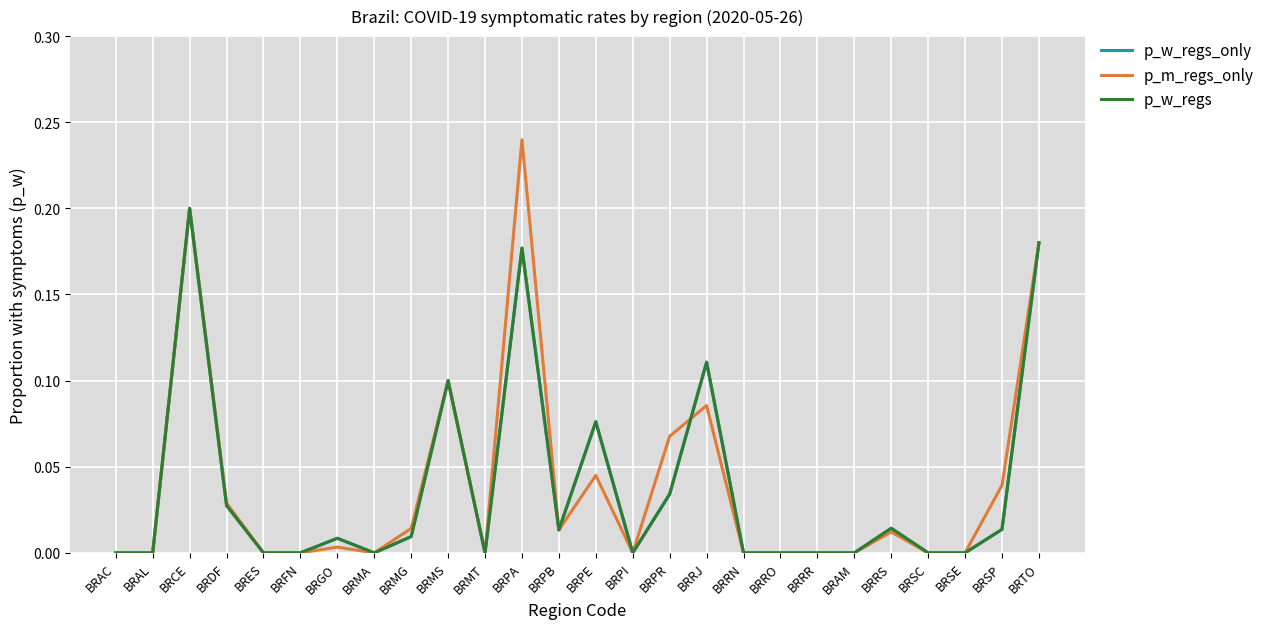

Between which two adjacent categories do p_w_regs and p_m_regs_only first intersect?

BRPR and BRRJ